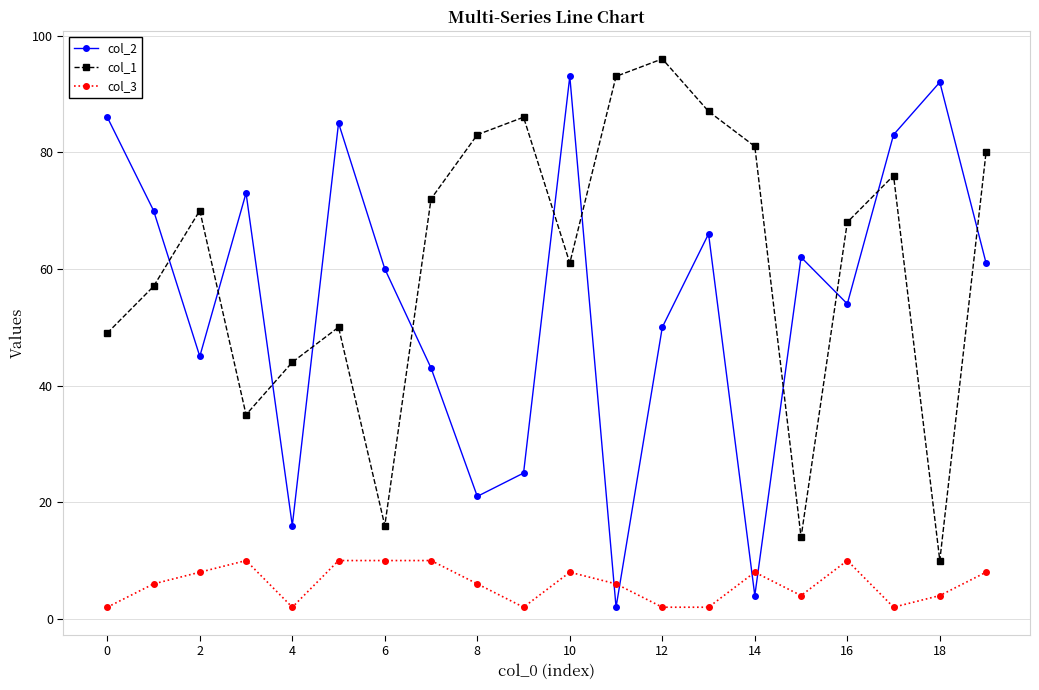

True or false: col_1 has more than 0 points higher than both neighbors.

True